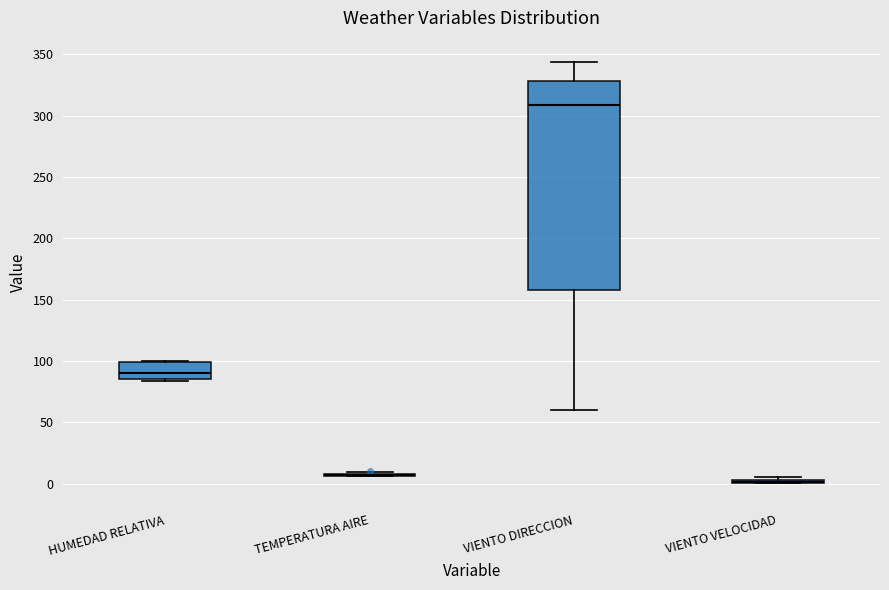

Where is the upper edge of the box for HUMEDAD RELATIVA on the y-axis? The values are not printed on the chart, so give them approximately, as read against the axis.

100